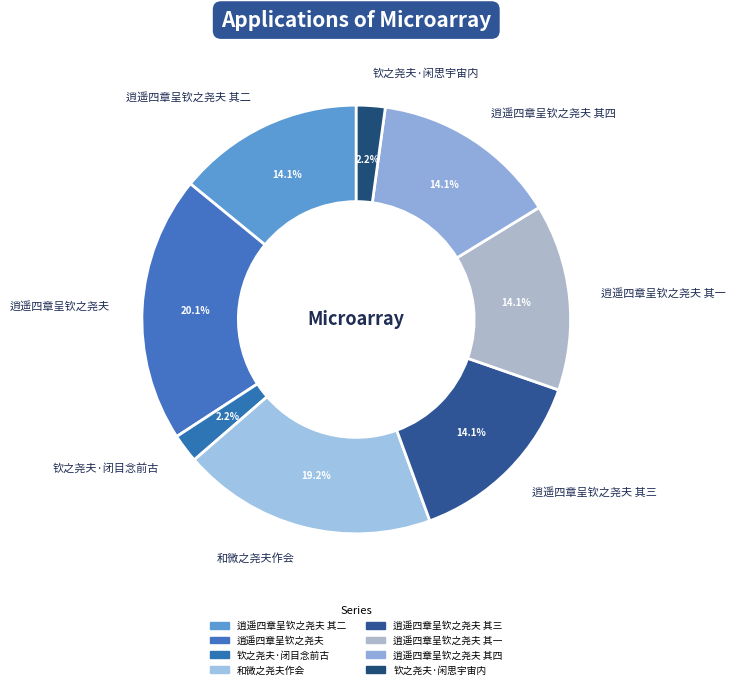

What is the largest slice in the pie chart?

逍遥四章呈钦之尧夫